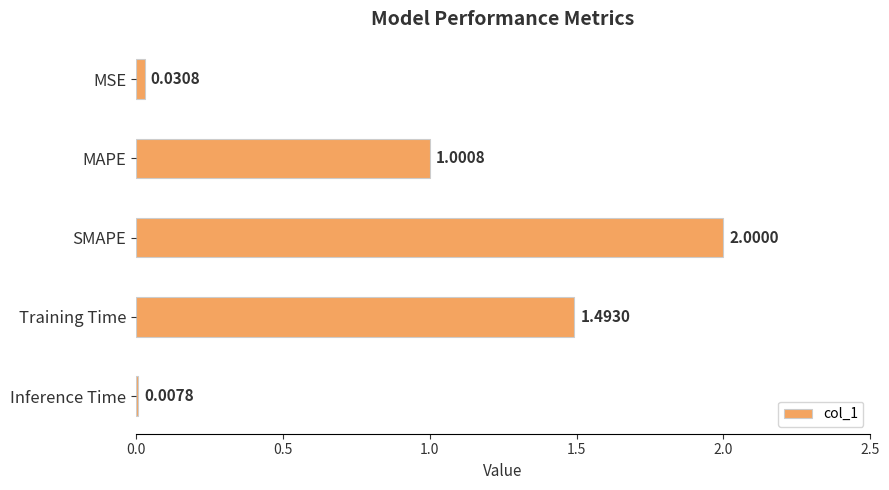

At which label is the value closest to 1?

MAPE